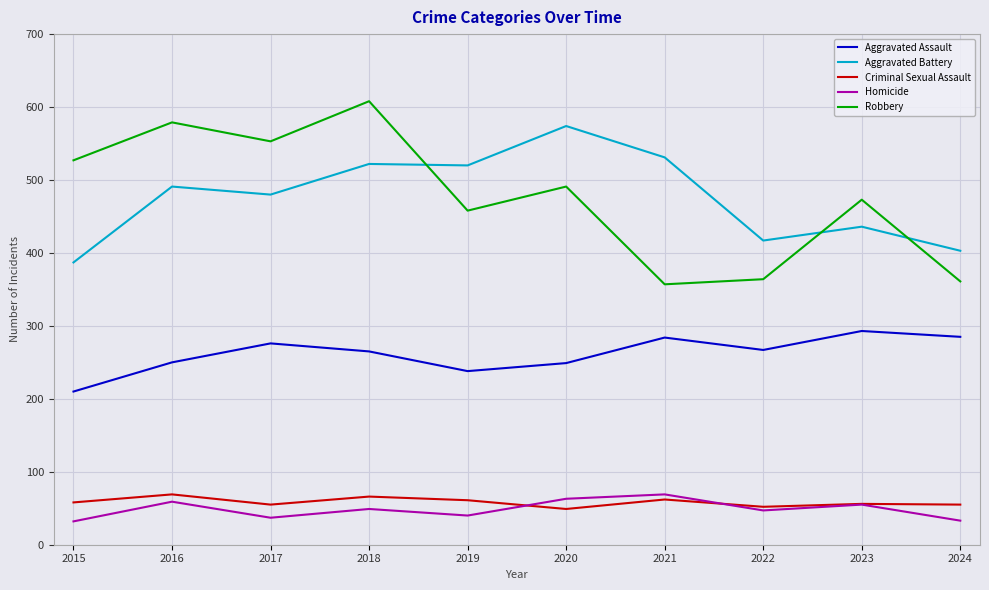

Count the number of categories in the chart.

10